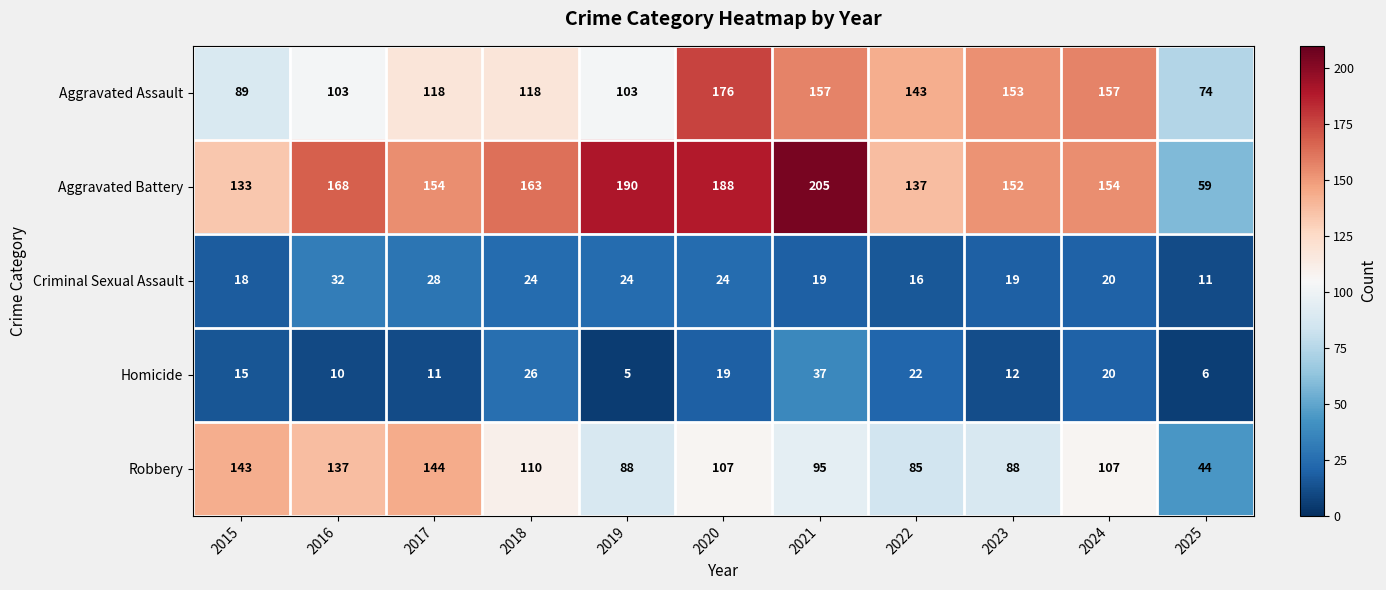

True or false: Aggravated Battery has a value of 163 at 2018.

True